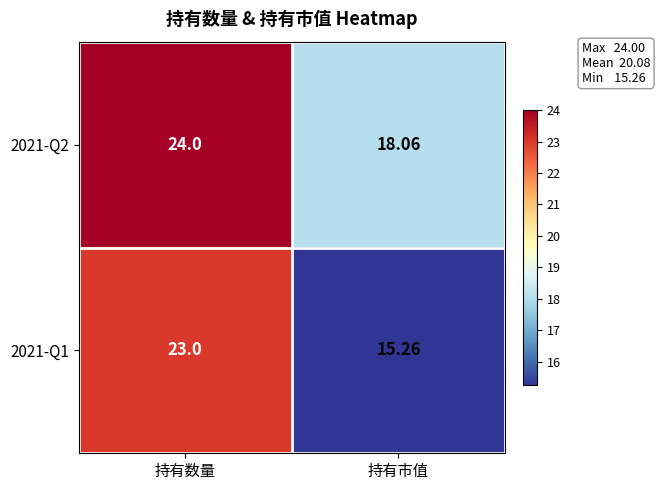

Which series has the largest range (max minus min)?

2021-Q1